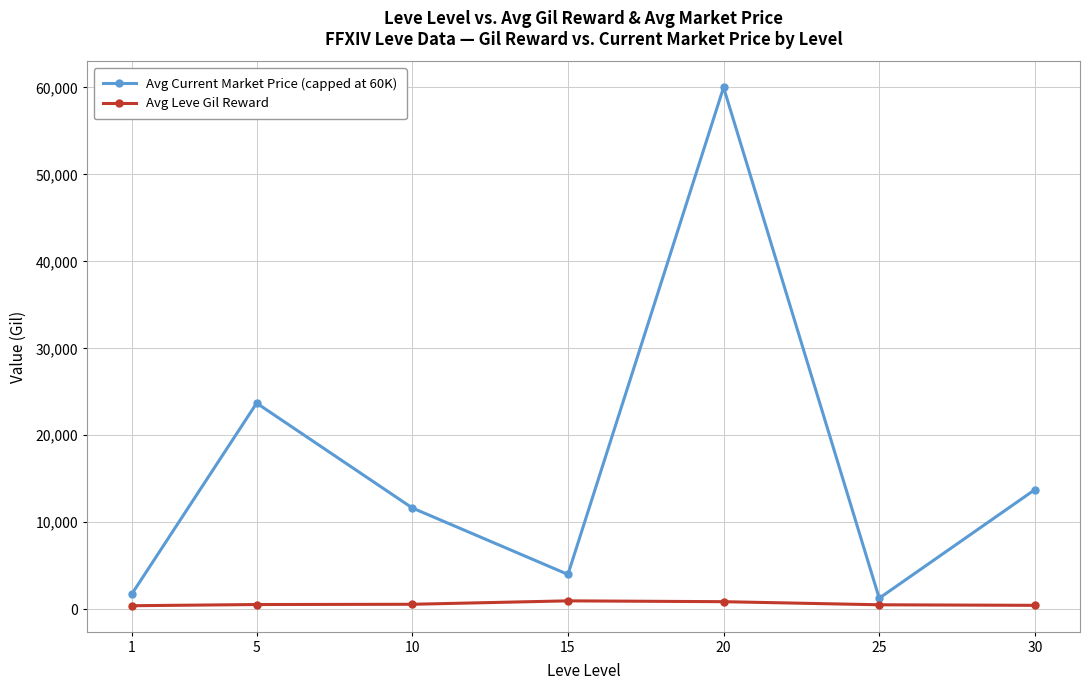

Which series has the widest spread of values?

Avg Current Market Price (capped at 60K)